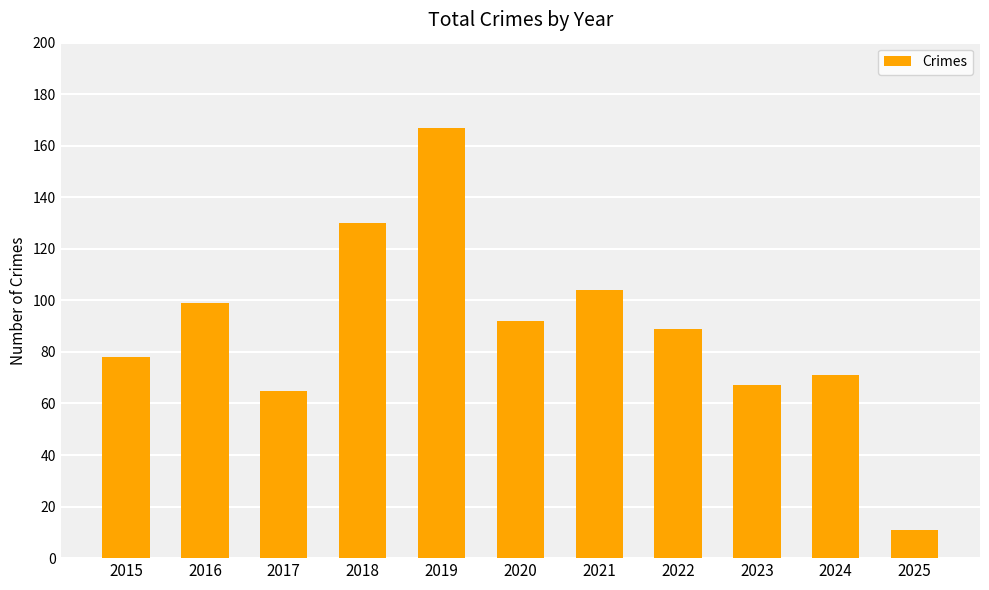

Which has a higher value, 2021 or 2024?

2021